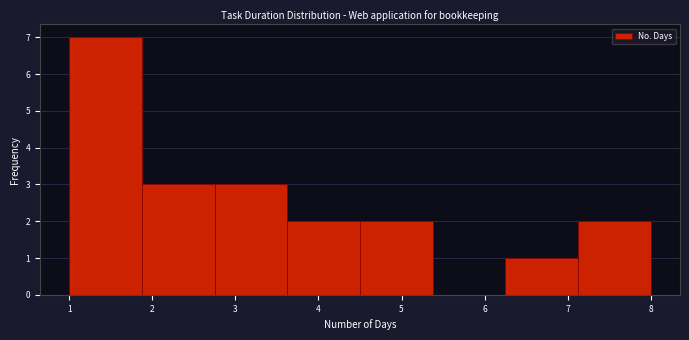

Which range on the x-axis has the tallest bar?

1.0 to 1.9